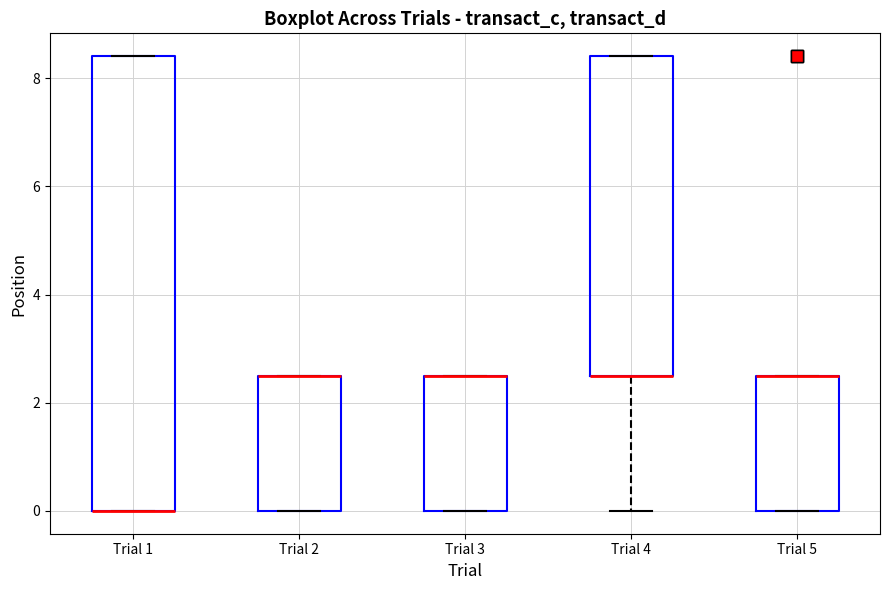

Reading left to right, transcribe this box plot: for each box, give where its median line is, the range the box spans, and where its two whiskers end, as read against the y-axis. The values are not printed on the chart, so give them approximately, as read against the axis.

Trial 1: median 0.0 (drawn on the box's lower edge), box 0.0 to 8.4, whiskers 0.0 to 8.4
Trial 2: median 2.6 (drawn on the box's upper edge), box 0.0 to 2.6, whiskers 0.0 to 2.6
Trial 3: median 2.6 (drawn on the box's upper edge), box 0.0 to 2.6, whiskers 0.0 to 2.6
Trial 4: median 2.6 (drawn on the box's lower edge), box 2.6 to 8.4, whiskers 0.0 to 8.4
Trial 5: median 2.6 (drawn on the box's upper edge), box 0.0 to 2.6, whiskers 0.0 to 2.6